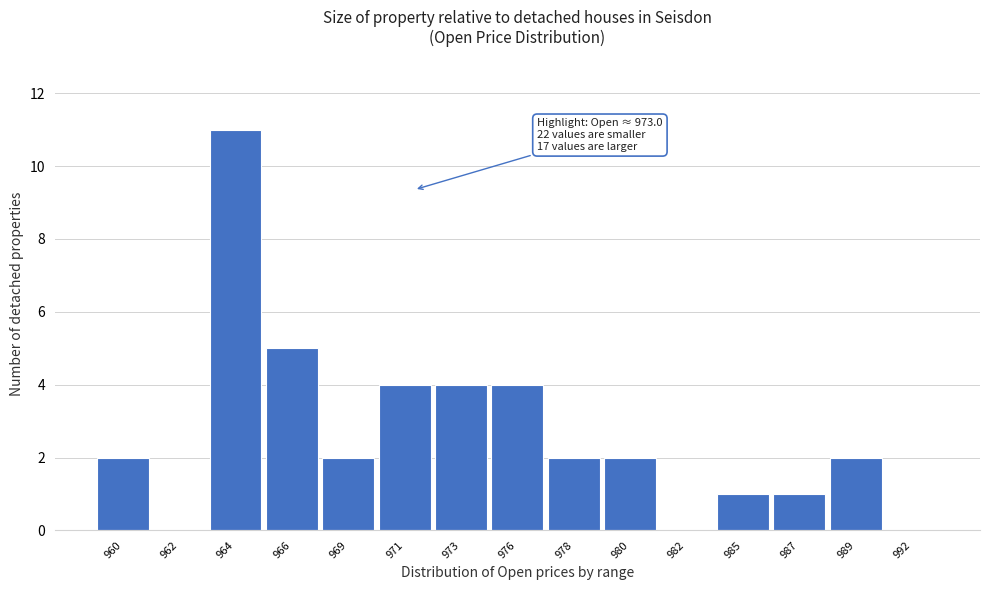

Reading left to right, transcribe all the data shown in this chart.

960=2	962=0	964=11	966=5	969=2	971=4	973=4	976=4	978=2	980=2	982=0	985=1	987=1	989=2	992=0